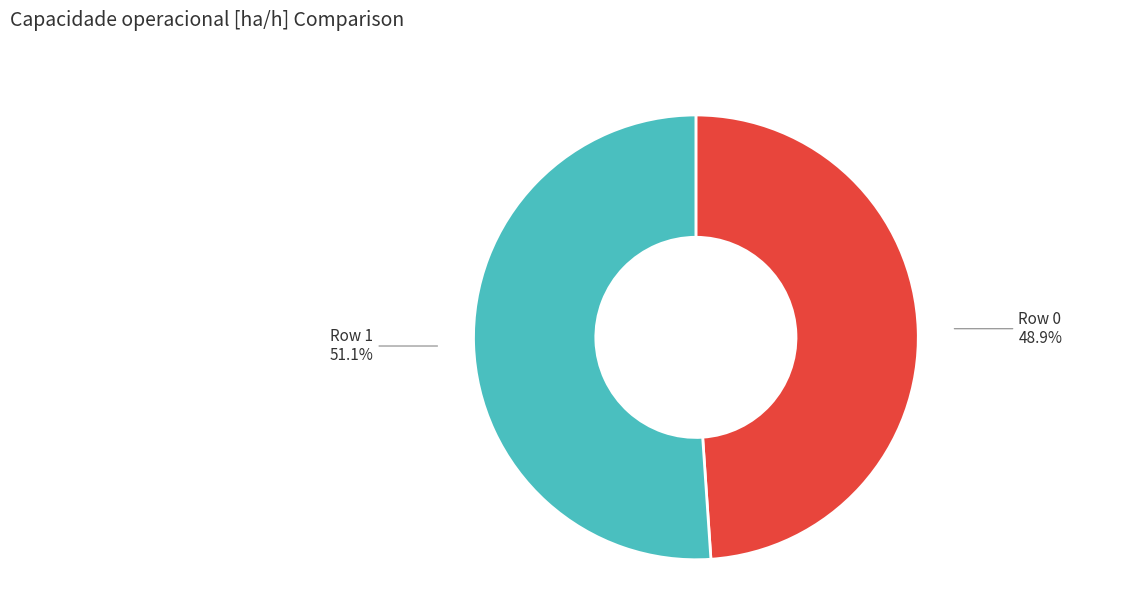

To the nearest percent, what portion does Row 0 represent?

49%